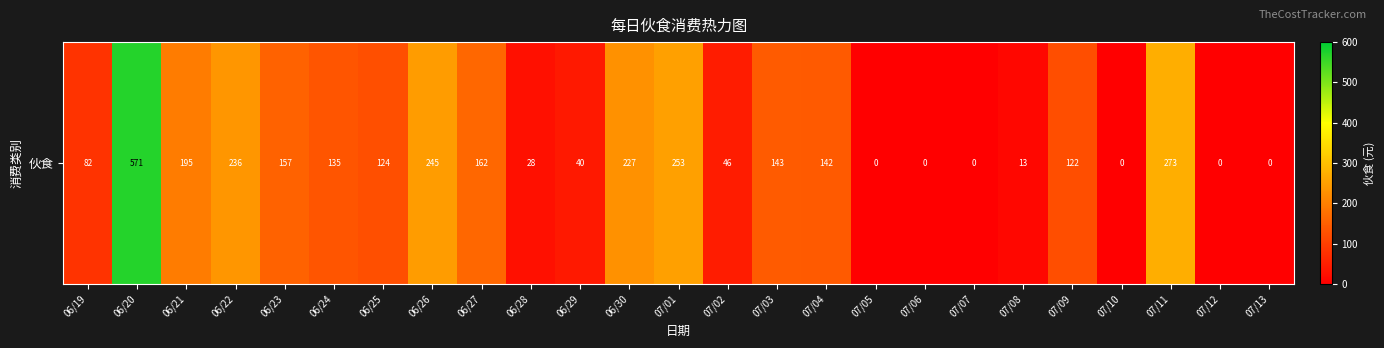

Rank the categories by value from lowest to highest.

07/05, 07/06, 07/07, 07/10, 07/12, 07/13, 07/08, 06/28, 06/29, 07/02, 06/19, 07/09, 06/25, 06/24, 07/04, 07/03, 06/23, 06/27, 06/21, 06/30, 06/22, 06/26, 07/01, 07/11, 06/20